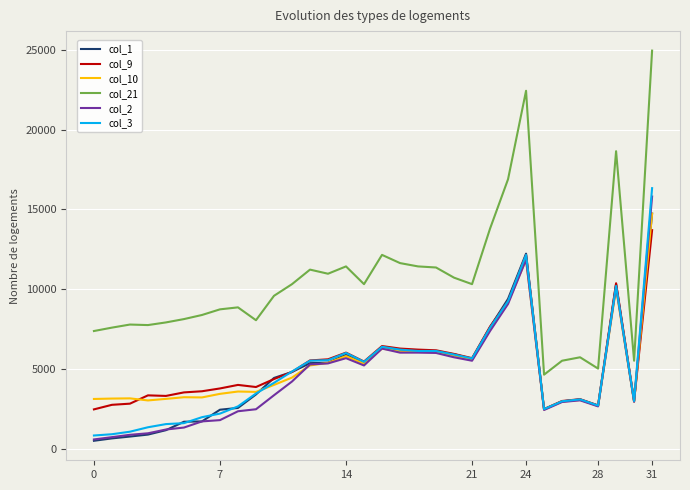

What is the lowest value of the col_9 series?

2456.5